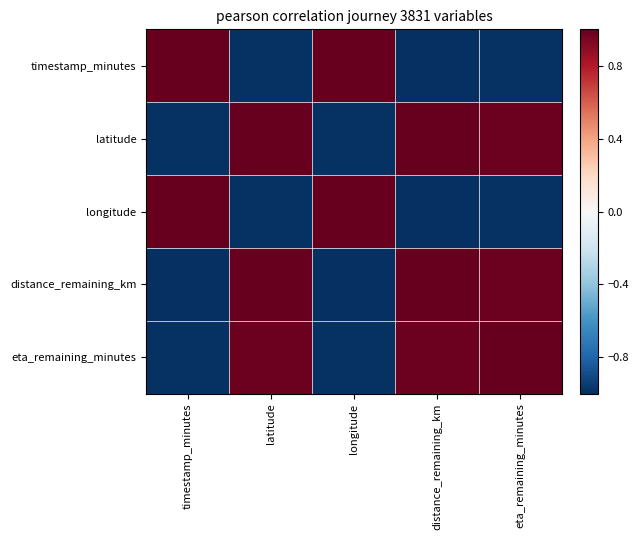

What is the spread (max minus min) of values at timestamp_minutes?

2.0